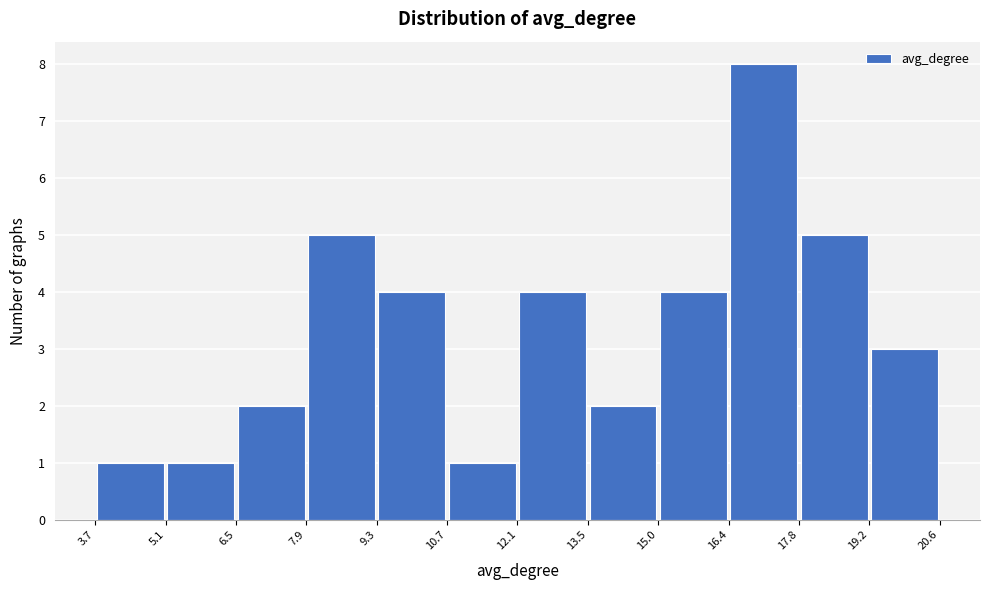

How tall is the bar that spans 9.3 to 10.7 on the x-axis? The values are not printed on the chart, so give them approximately, as read against the axis.

4